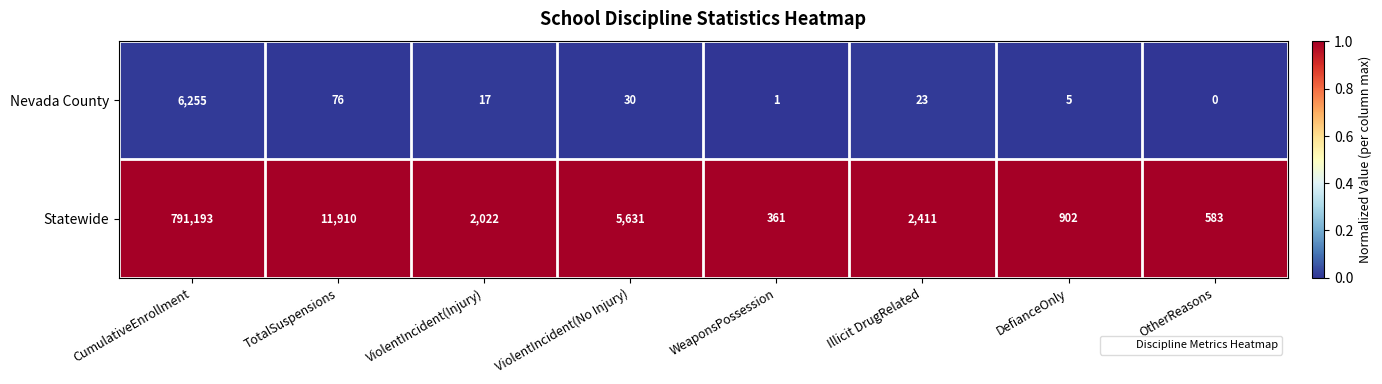

Which series has the widest spread of values?

Statewide